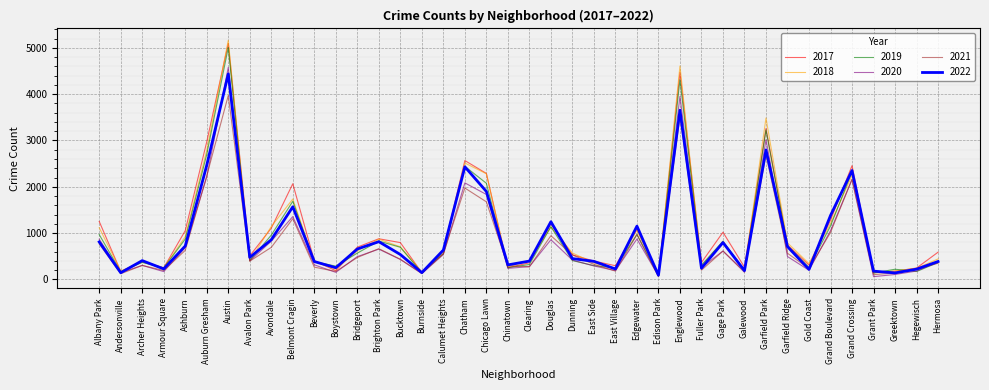

Where is the first local minimum for 2022?

Andersonville